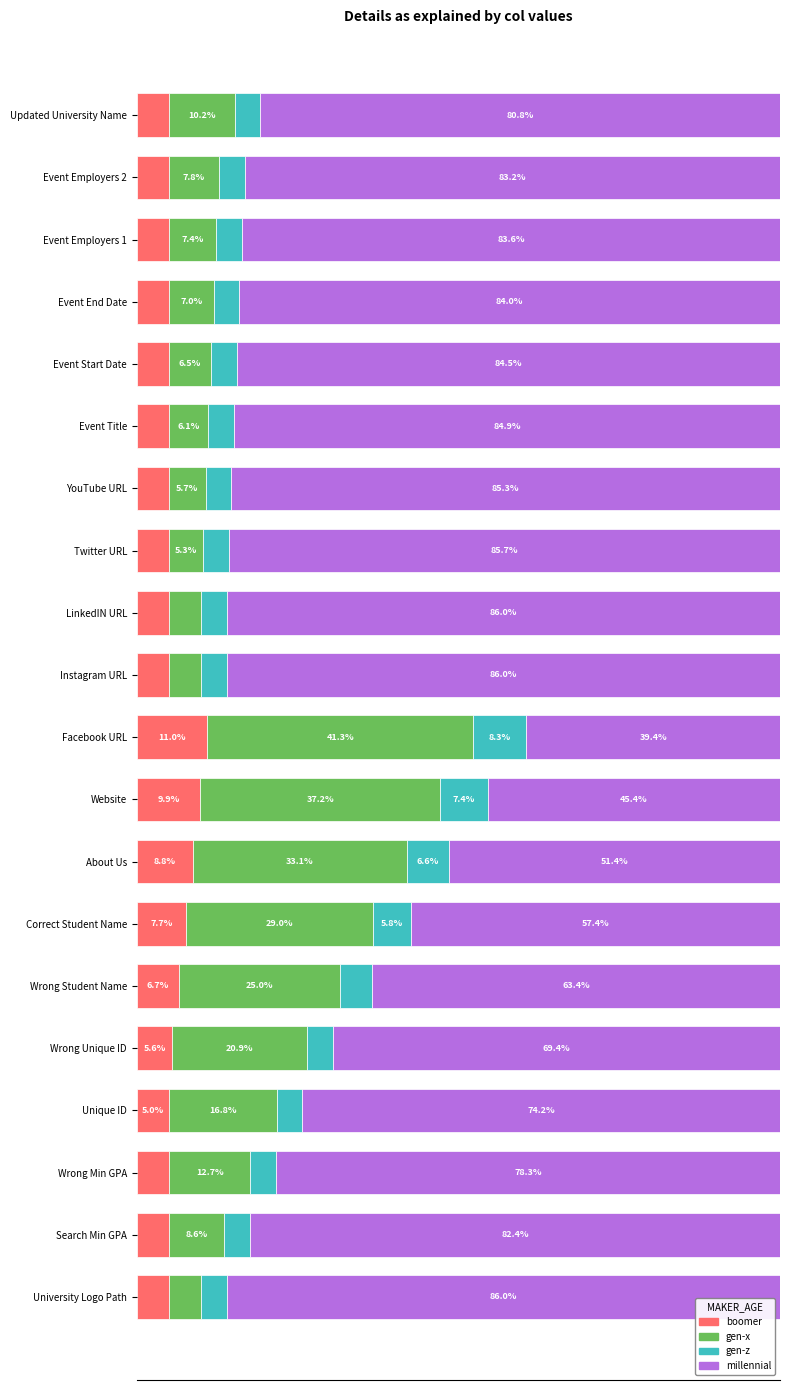

At which label does boomer reach its peak?

Facebook URL